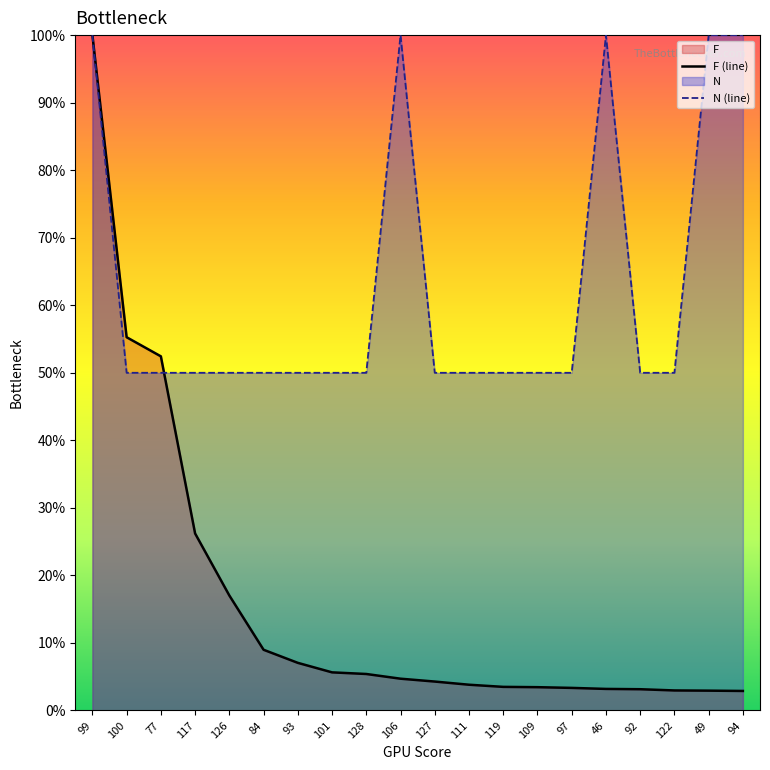

True or false: F has a value of 1.7 at 111.

False